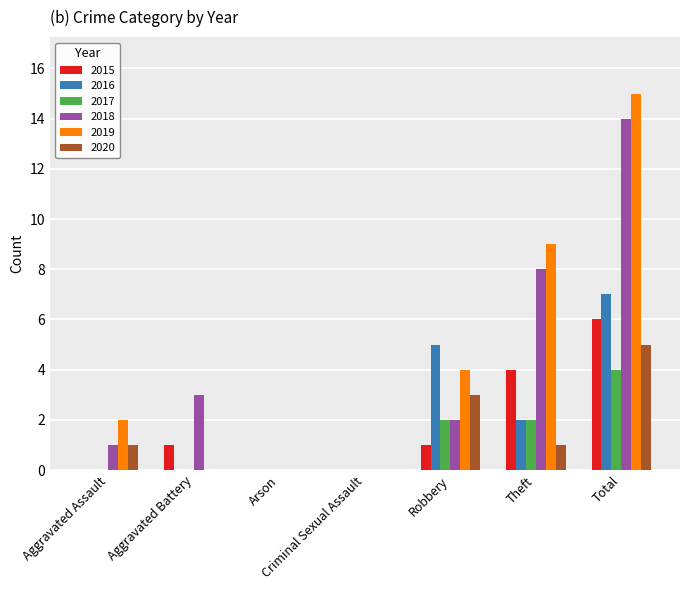

What is the average value of the 2018 series?

4